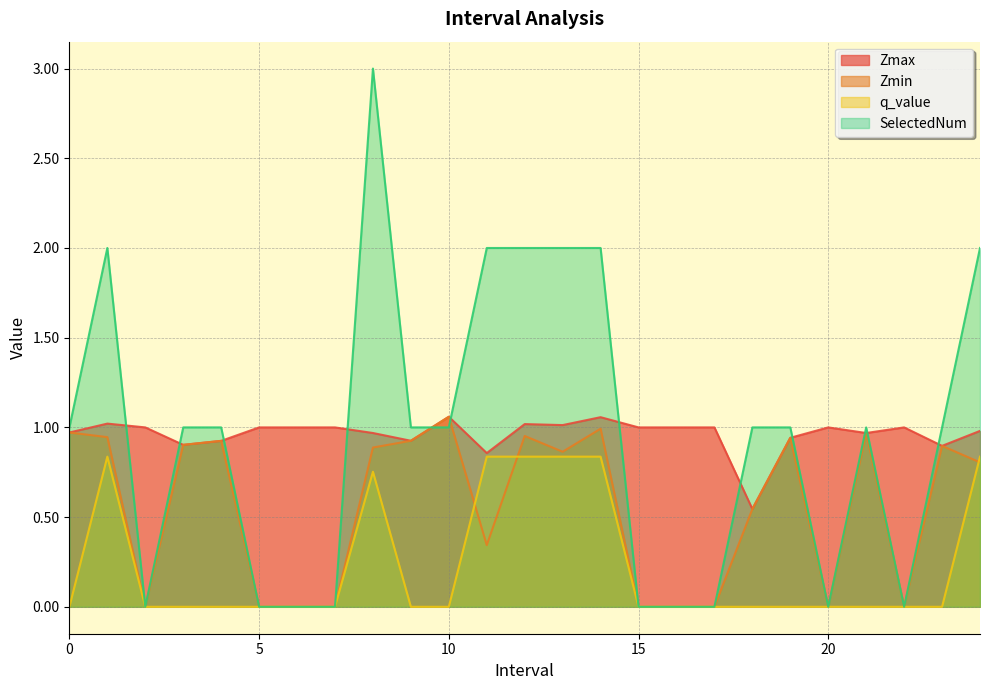

How many interior local peaks does the Zmin series have?

7